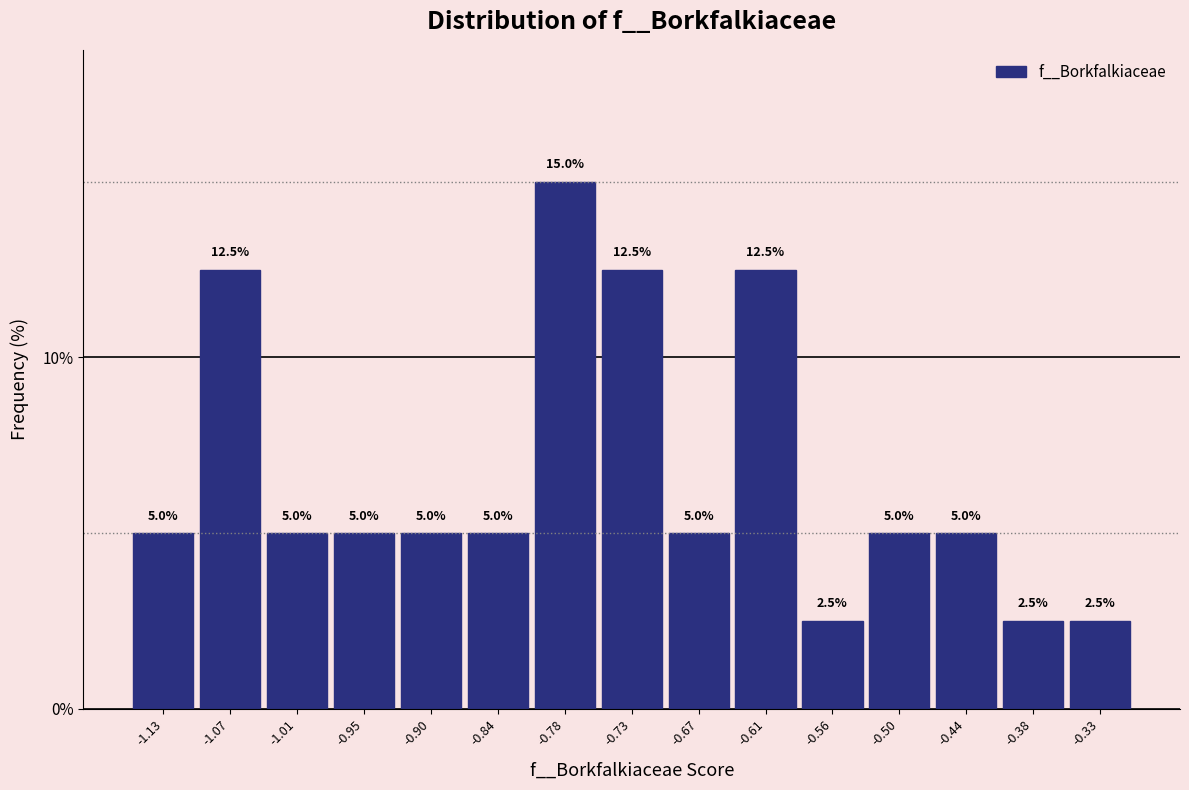

What is the height of the bar covering -0.93 to -0.87 on the x-axis? The bar edges are not printed on the chart, so give them approximately, as read against the axis.

5.0